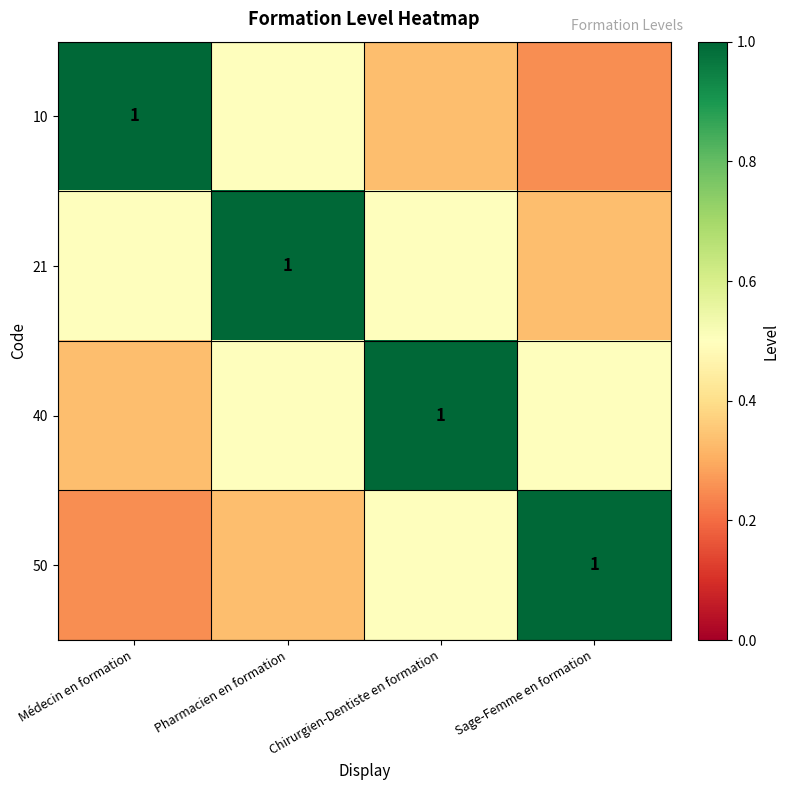

Where is 40 nearest to the value 0?

Médecin en formation